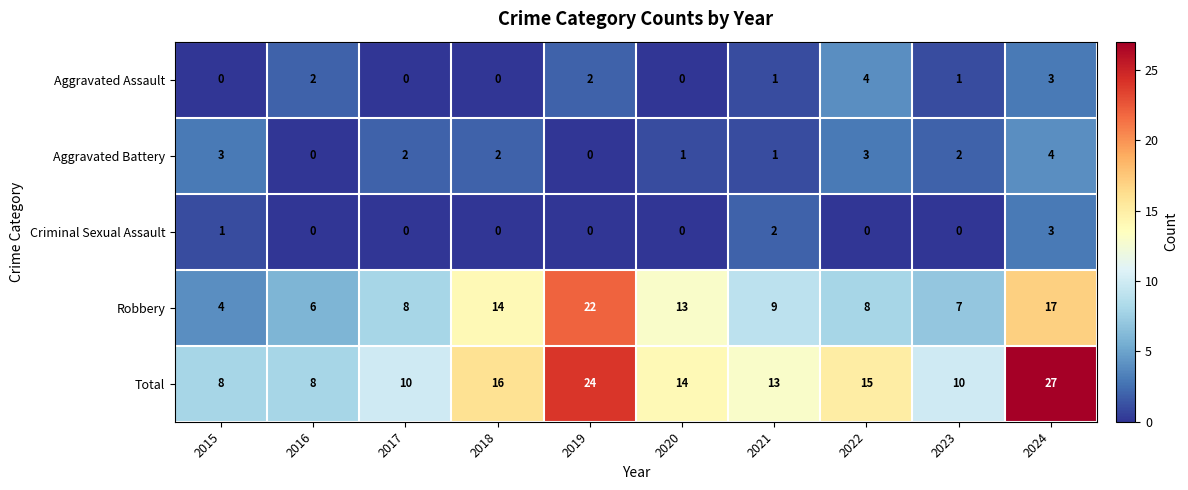

At how many categories does at least one series exceed 22?

2